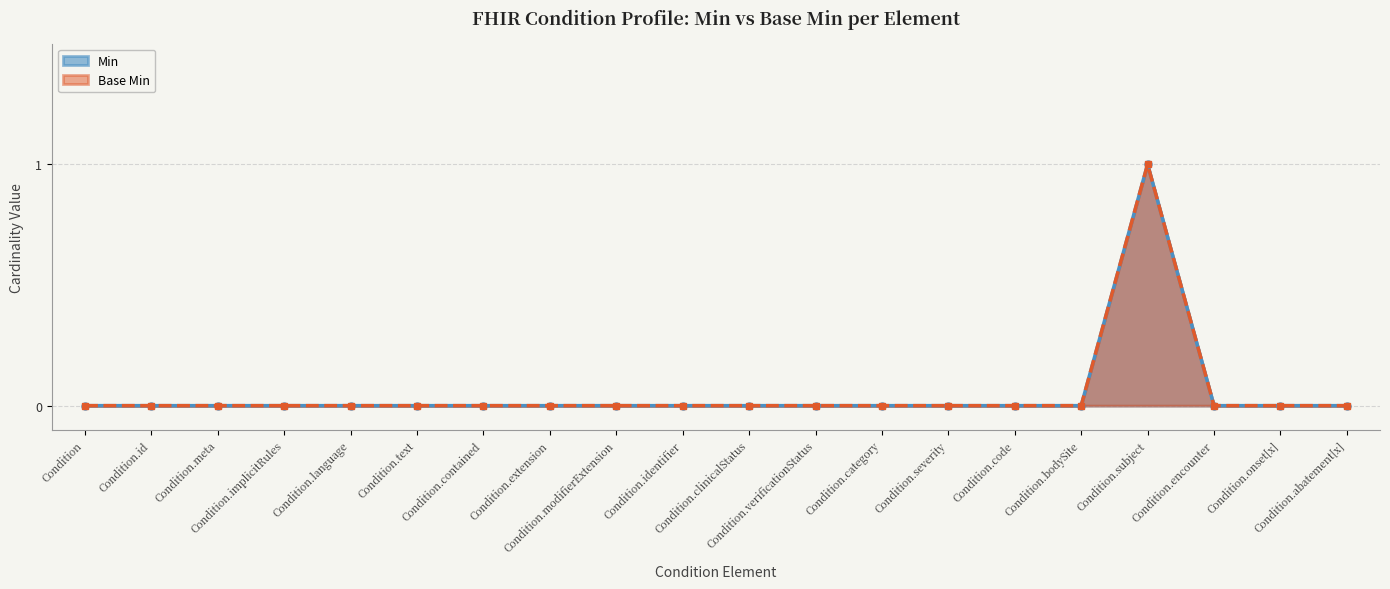

The Base Min series shows 0 at Condition.onset[x]. True or false?

True